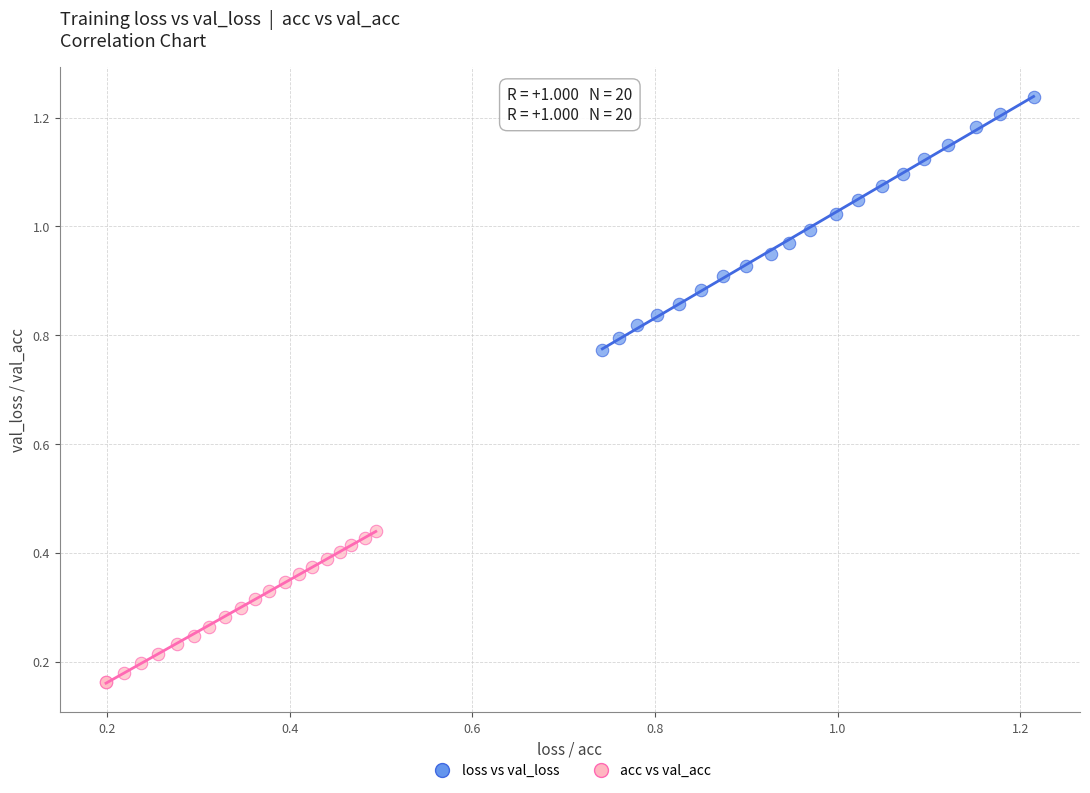

Which series reaches the maximum Y coordinate?

loss vs val_loss